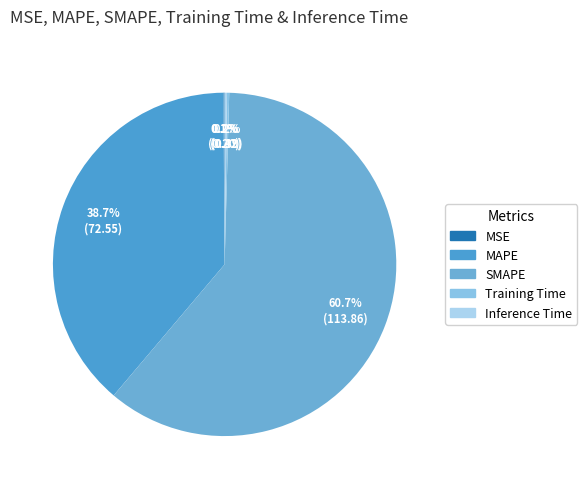

How many slices are in this pie chart?

5